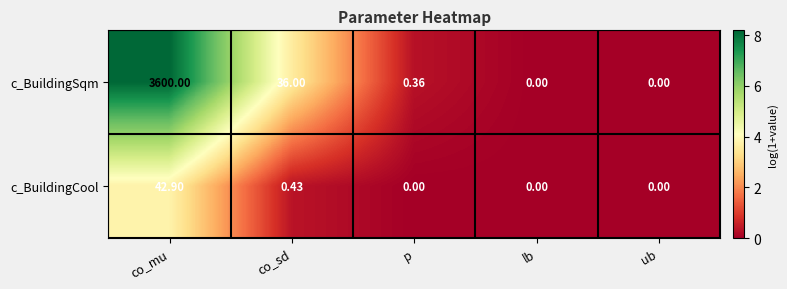

Which series has the largest range (max minus min)?

c_BuildingSqm